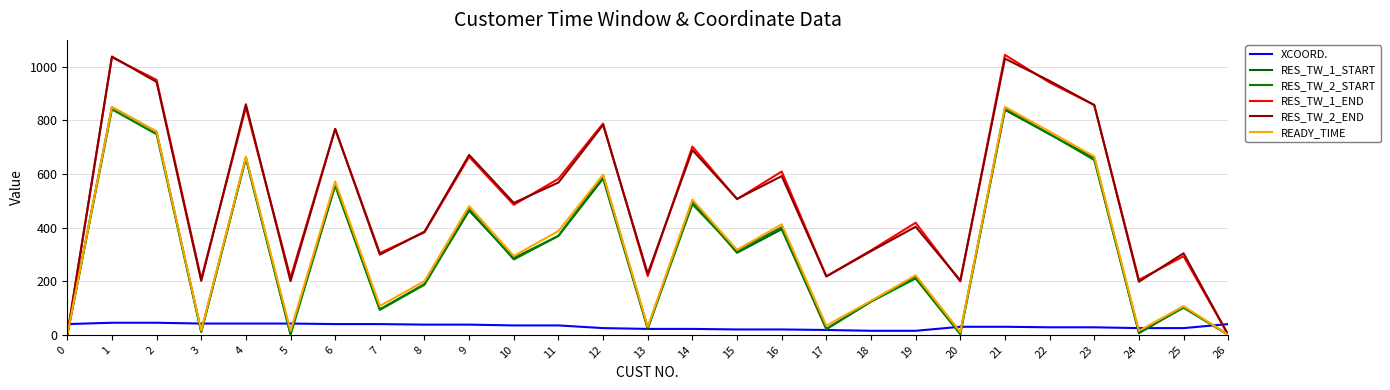

What is the maximum value for READY_TIME?

850